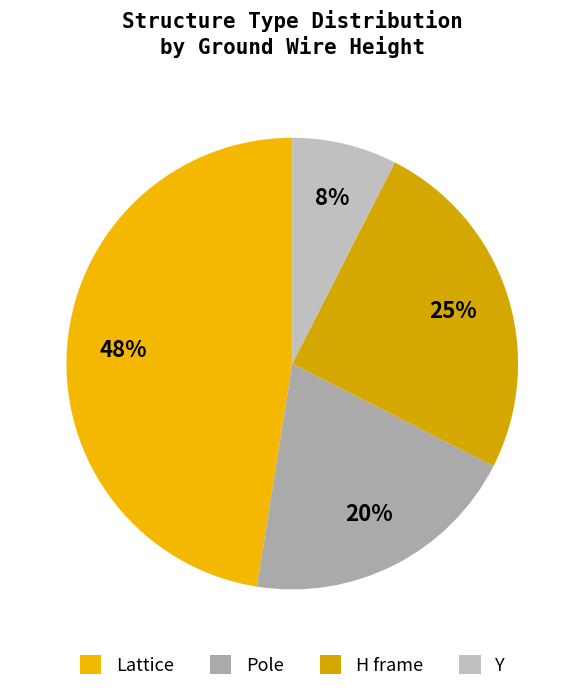

To the nearest percent, what is the average slice percentage?

25%